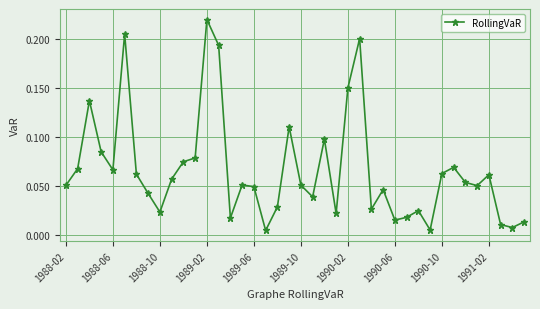

True or false: the data has more than 1 interior local peaks.

True